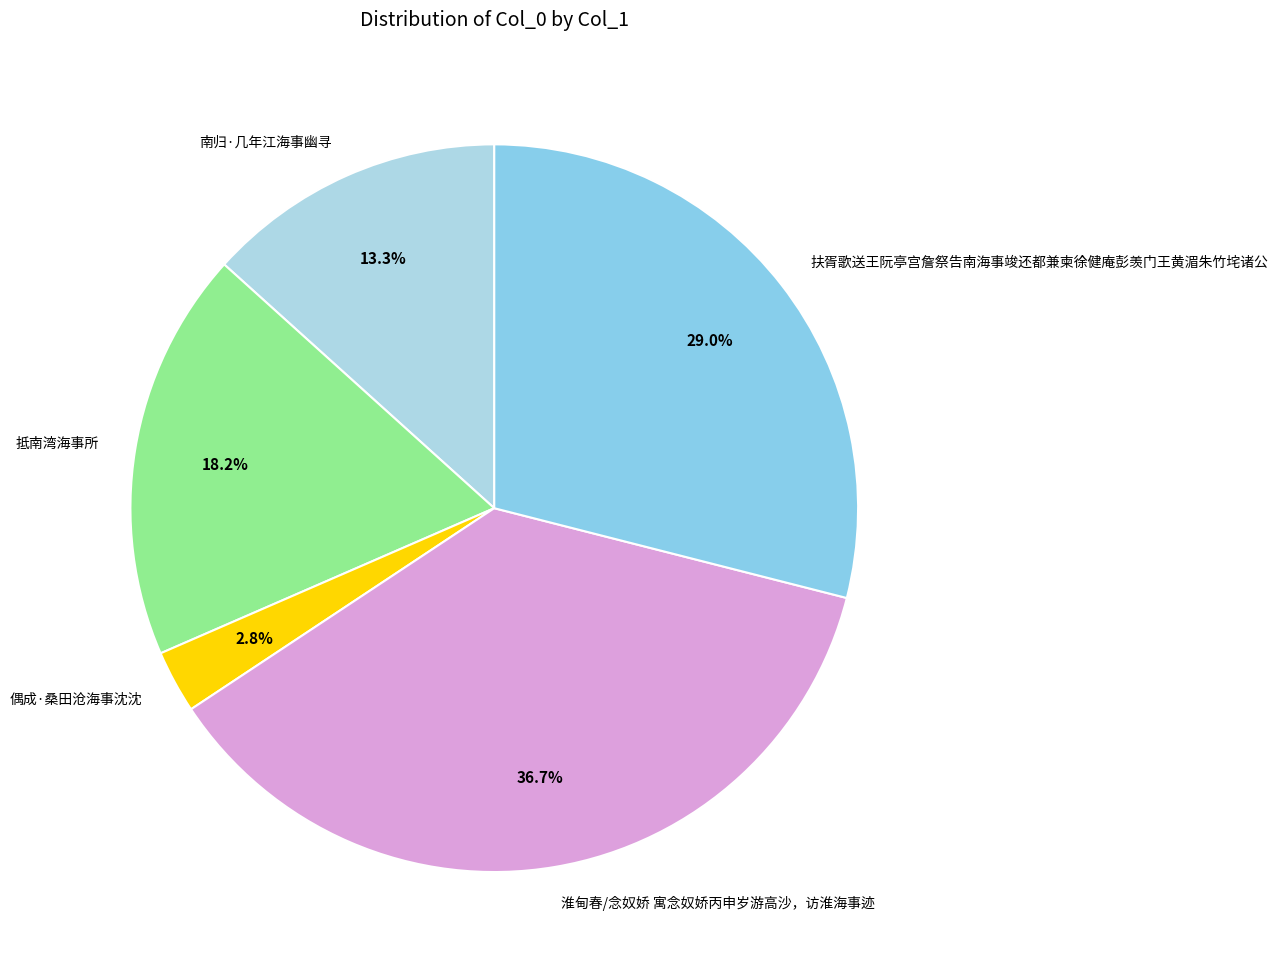

True or false: 淮甸春/念奴娇 寓念奴娇丙申岁游高沙，访淮海事迹 accounts for 30% of the total.

False